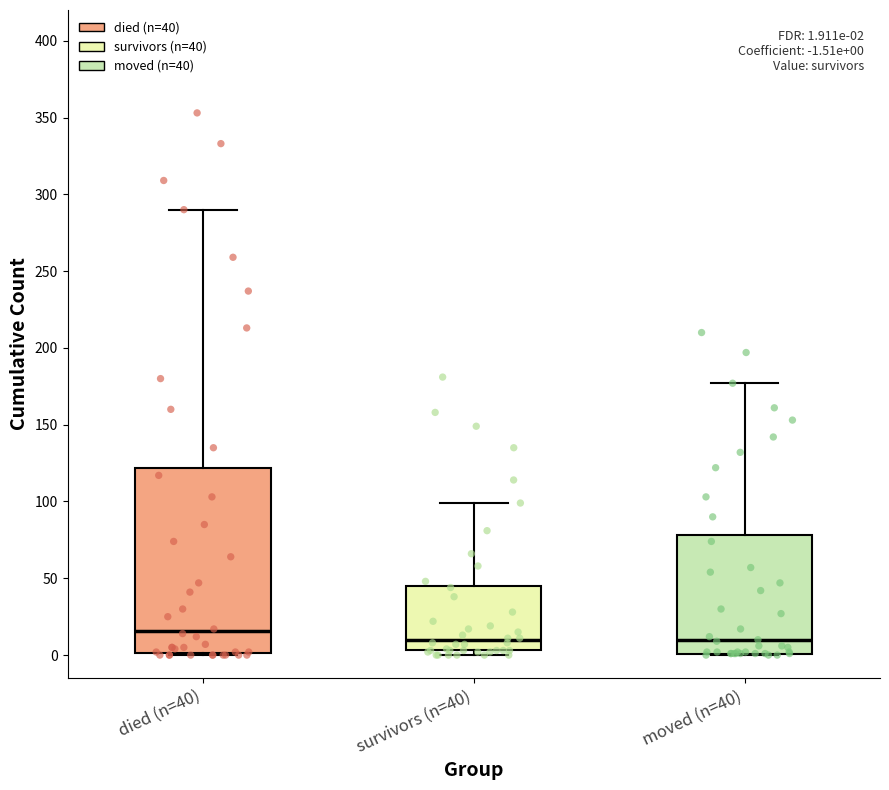

Comparing the boxes themselves (not the whiskers), which one is the tallest?

died (n=40)